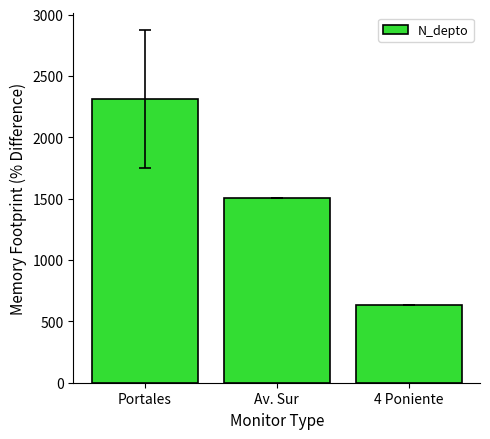

What is the ratio of the value at Portales to the value at Av. Sur?

1.5